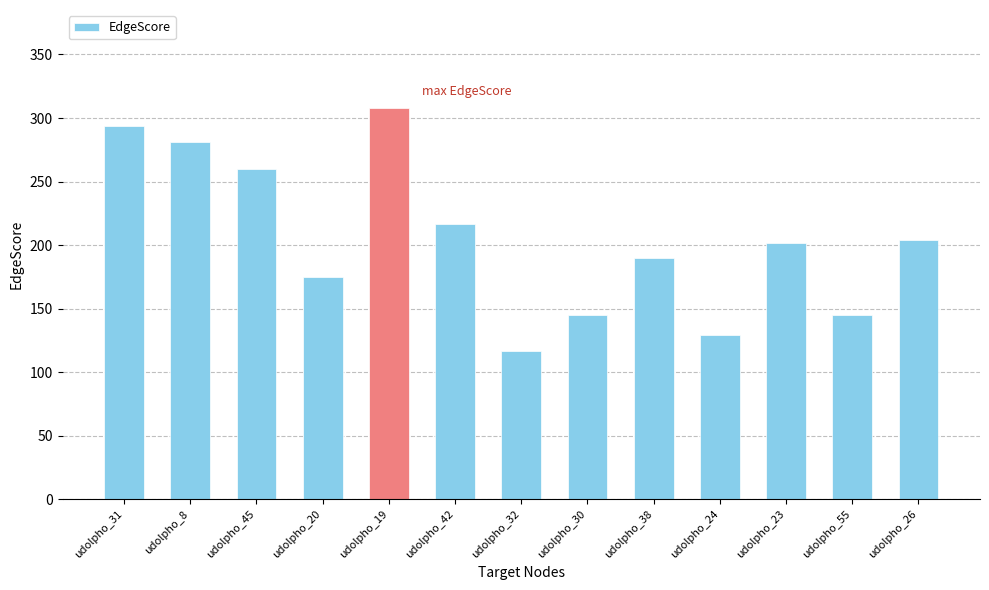

What is the value of the 13th bar from the left?

204